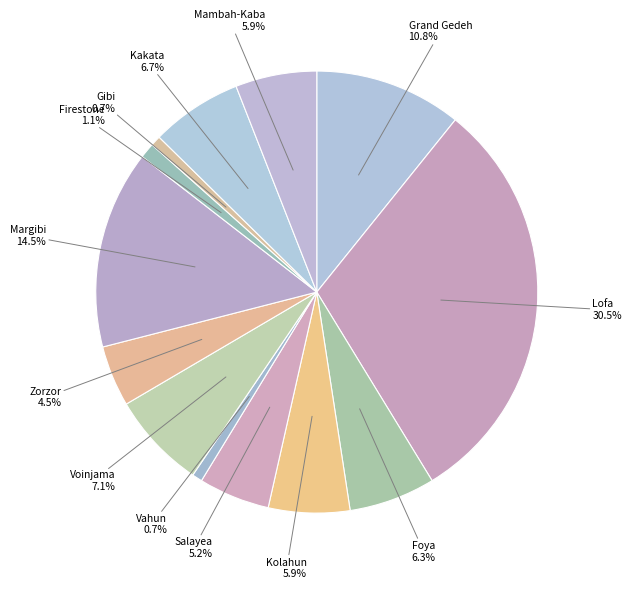

Is there a majority slice in this chart?

No